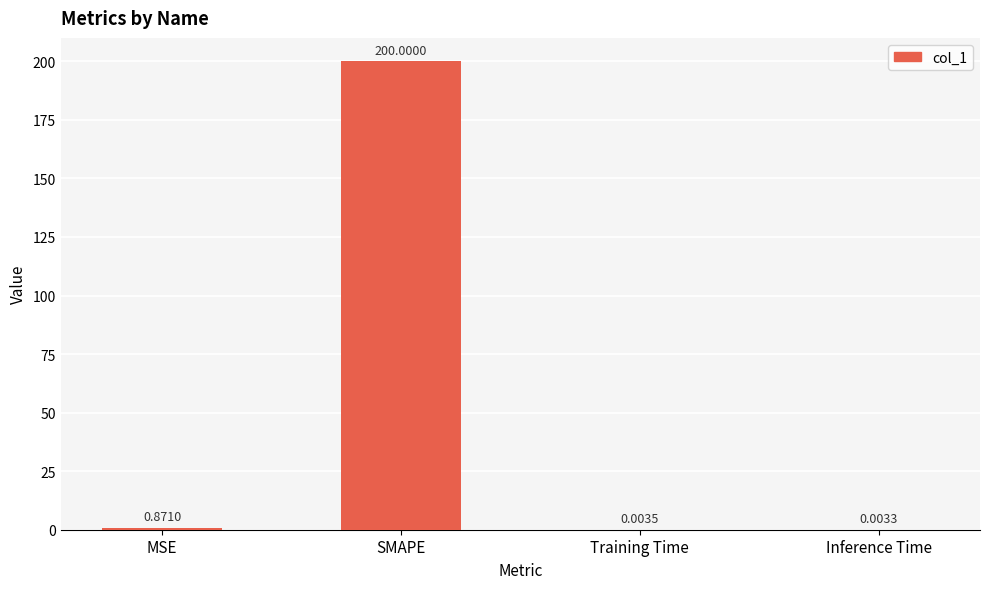

Between Inference Time and SMAPE, which is larger?

SMAPE